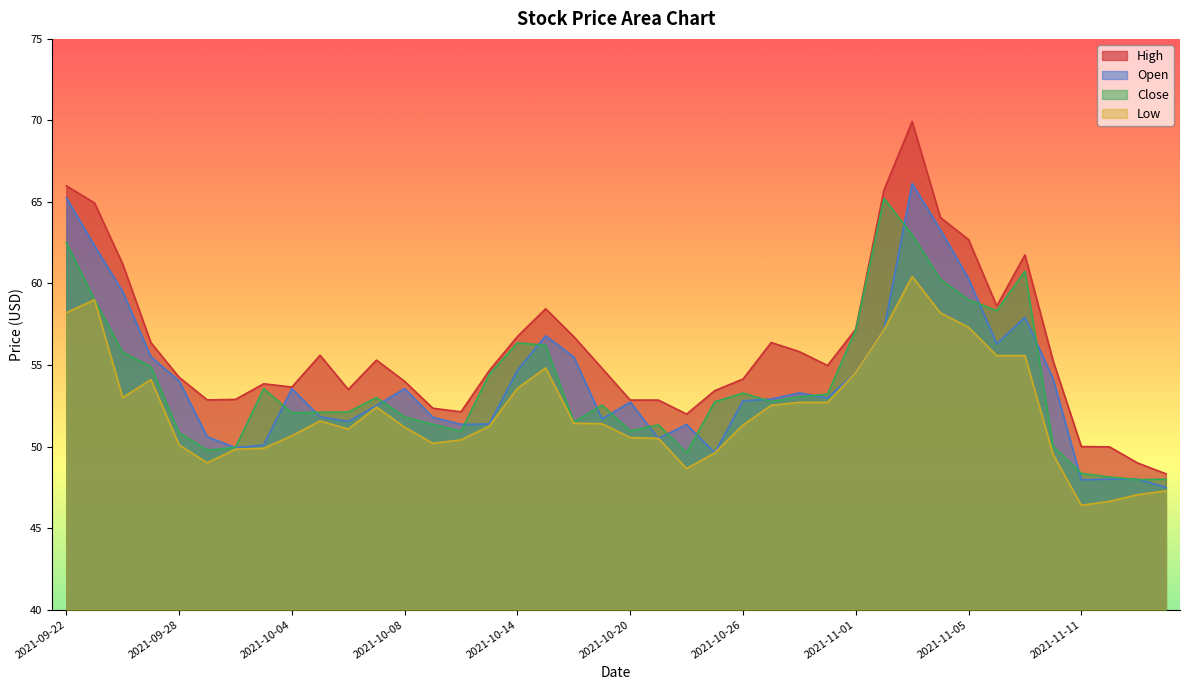

Reading right to left, list all the values displayed in this chart.

Open: 2021-11-16=47.5	2021-11-15=48.0	2021-11-12=48.0	2021-11-11=48.0	2021-11-10=54.1	2021-11-09=57.9	2021-11-08=56.3	2021-11-05=60.3	2021-11-04=63.3	2021-11-03=66.1	2021-11-02=57.2	2021-11-01=54.5	2021-10-29=53.0	2021-10-28=53.3	2021-10-27=52.9	2021-10-26=52.8	2021-10-25=49.6	2021-10-22=51.4	2021-10-21=50.5	2021-10-20=52.7	2021-10-19=51.7	2021-10-18=55.5	2021-10-15=56.8	2021-10-14=54.7	2021-10-13=51.4	2021-10-12=51.4	2021-10-11=51.8	2021-10-08=53.5	2021-10-07=52.5	2021-10-06=51.5	2021-10-05=51.8	2021-10-04=53.5	2021-10-01=50.1	2021-09-30=49.9	2021-09-29=50.6	2021-09-28=54.0	2021-09-27=55.5	2021-09-24=59.5	2021-09-23=62.3	2021-09-22=65.3
Close: 2021-11-16=48.0	2021-11-15=48.0	2021-11-12=48.1	2021-11-11=48.4	2021-11-10=50.0	2021-11-09=60.8	2021-11-08=58.3	2021-11-05=59.0	2021-11-04=60.3	2021-11-03=63.0	2021-11-02=65.2	2021-11-01=57.2	2021-10-29=53.2	2021-10-28=53.0	2021-10-27=52.8	2021-10-26=53.3	2021-10-25=52.7	2021-10-22=49.6	2021-10-21=51.3	2021-10-20=51.0	2021-10-19=52.5	2021-10-18=51.5	2021-10-15=56.2	2021-10-14=56.4	2021-10-13=54.4	2021-10-12=50.9	2021-10-11=51.4	2021-10-08=51.8	2021-10-07=53.0	2021-10-06=52.1	2021-10-05=52.1	2021-10-04=52.1	2021-10-01=53.5	2021-09-30=50.0	2021-09-29=49.8	2021-09-28=50.9	2021-09-27=54.9	2021-09-24=55.8	2021-09-23=59.0	2021-09-22=62.5
High: 2021-11-16=48.3	2021-11-15=49.0	2021-11-12=50.0	2021-11-11=50.0	2021-11-10=55.2	2021-11-09=61.8	2021-11-08=58.6	2021-11-05=62.7	2021-11-04=64.0	2021-11-03=69.9	2021-11-02=65.7	2021-11-01=57.2	2021-10-29=55.0	2021-10-28=55.8	2021-10-27=56.4	2021-10-26=54.1	2021-10-25=53.4	2021-10-22=52.0	2021-10-21=52.9	2021-10-20=52.9	2021-10-19=54.8	2021-10-18=56.7	2021-10-15=58.5	2021-10-14=56.8	2021-10-13=54.7	2021-10-12=52.1	2021-10-11=52.4	2021-10-08=54.0	2021-10-07=55.3	2021-10-06=53.5	2021-10-05=55.6	2021-10-04=53.6	2021-10-01=53.9	2021-09-30=52.9	2021-09-29=52.9	2021-09-28=54.2	2021-09-27=56.4	2021-09-24=61.2	2021-09-23=64.9	2021-09-22=66.0
Low: 2021-11-16=47.3	2021-11-15=47.0	2021-11-12=46.6	2021-11-11=46.4	2021-11-10=49.5	2021-11-09=55.6	2021-11-08=55.6	2021-11-05=57.3	2021-11-04=58.2	2021-11-03=60.4	2021-11-02=57.2	2021-11-01=54.5	2021-10-29=52.7	2021-10-28=52.7	2021-10-27=52.5	2021-10-26=51.3	2021-10-25=49.6	2021-10-22=48.6	2021-10-21=50.5	2021-10-20=50.5	2021-10-19=51.4	2021-10-18=51.4	2021-10-15=54.8	2021-10-14=53.6	2021-10-13=51.2	2021-10-12=50.4	2021-10-11=50.2	2021-10-08=51.2	2021-10-07=52.4	2021-10-06=51.1	2021-10-05=51.6	2021-10-04=50.7	2021-10-01=49.9	2021-09-30=49.8	2021-09-29=49.0	2021-09-28=50.1	2021-09-27=54.1	2021-09-24=53.0	2021-09-23=59.0	2021-09-22=58.2